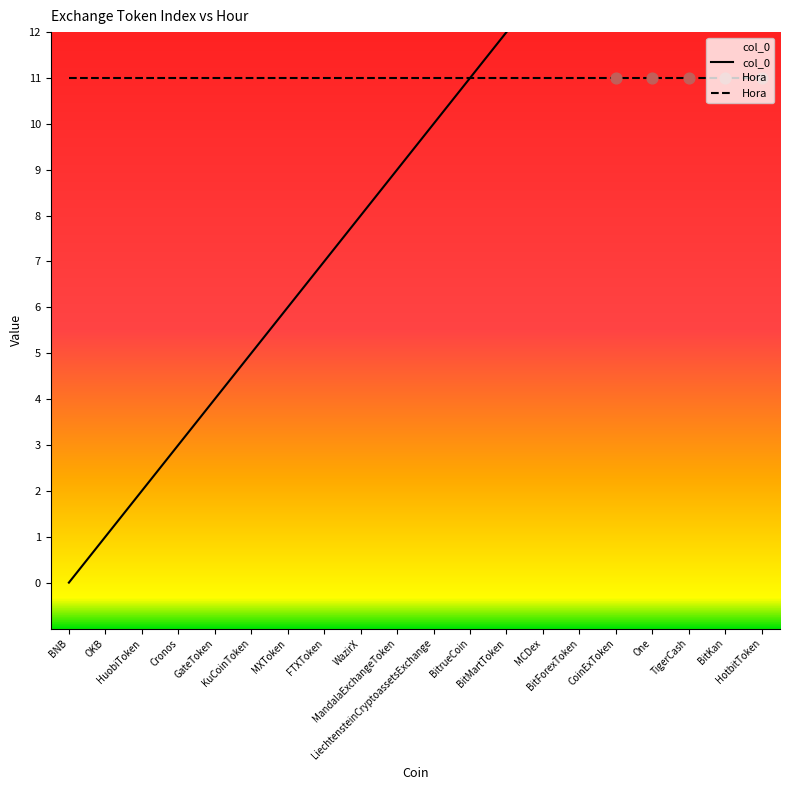

Between Cronos and LiechtensteinCryptoassetsExchange, which is larger?

LiechtensteinCryptoassetsExchange